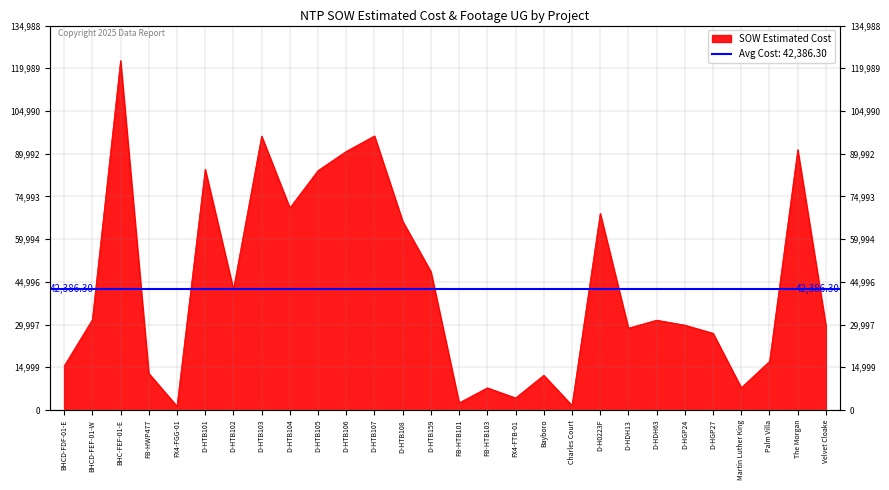

The chart shows a value of 107172.5 at D-HTB104. True or false?

False